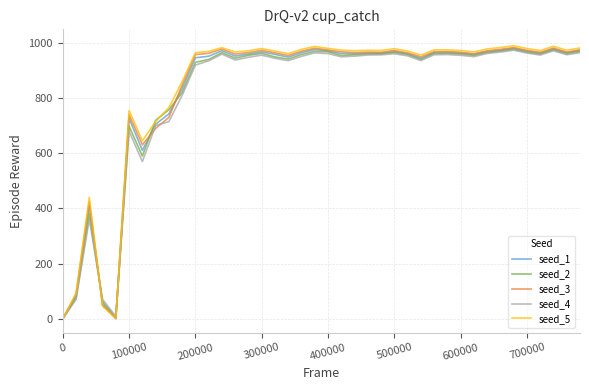

Which series has the widest spread of values?

seed_5